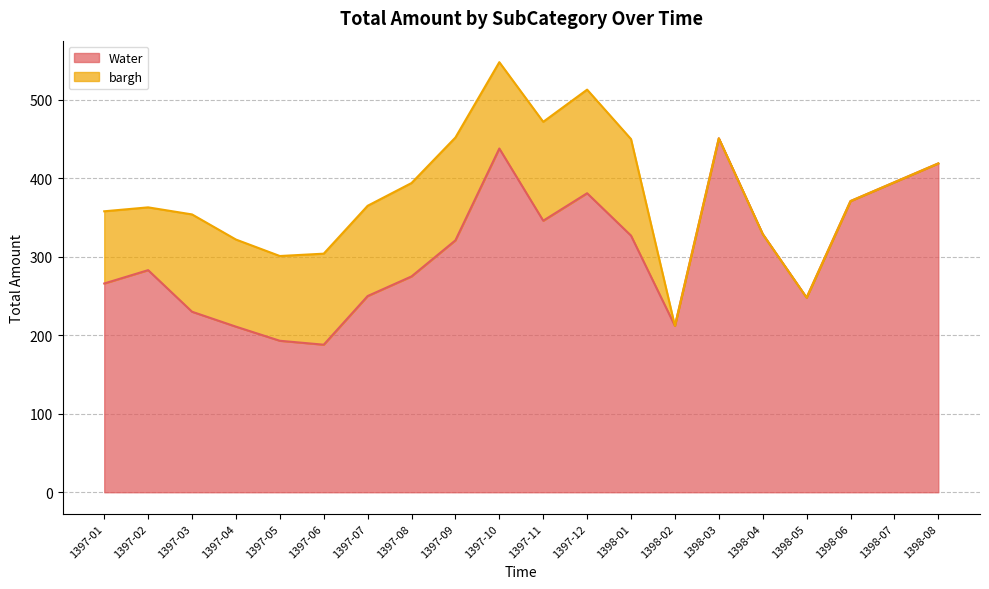

What is the maximum value shown in the chart?

451